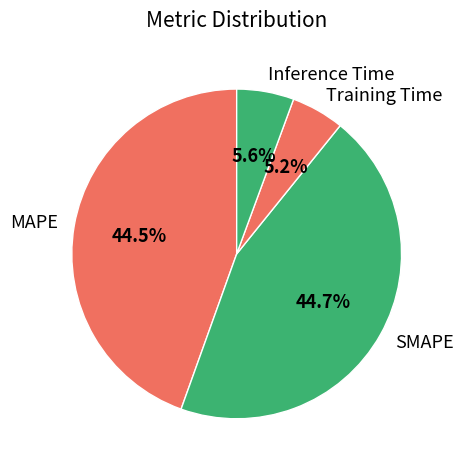

Do SMAPE and Training Time together represent more than half of the pie?

No